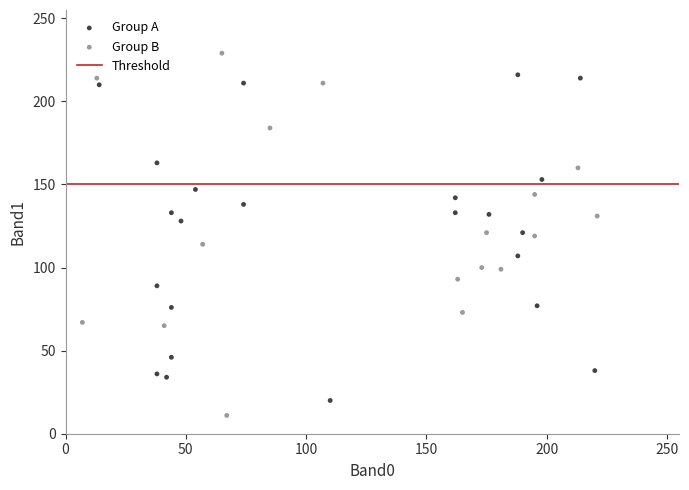

Which series contains the highest Y value?

Group B